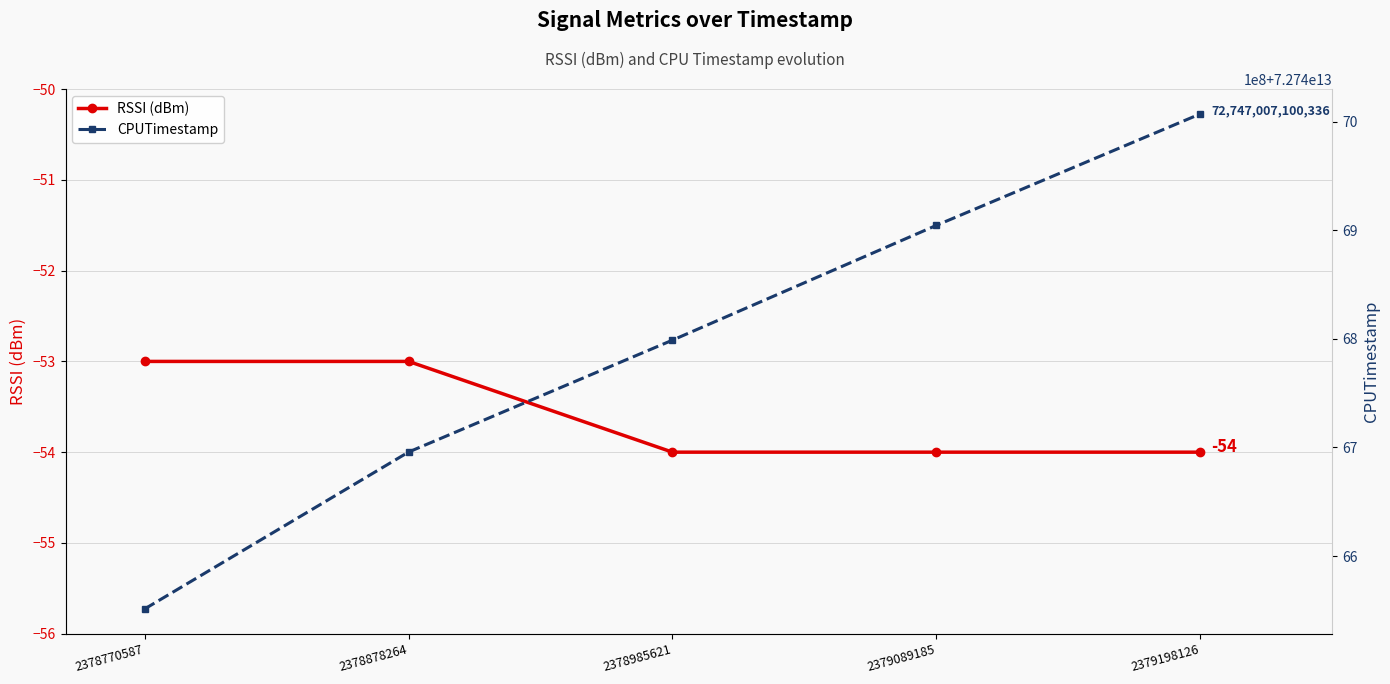

List the series in order of their overall mean, highest first.

CPUTimestamp, RSSI (dBm)